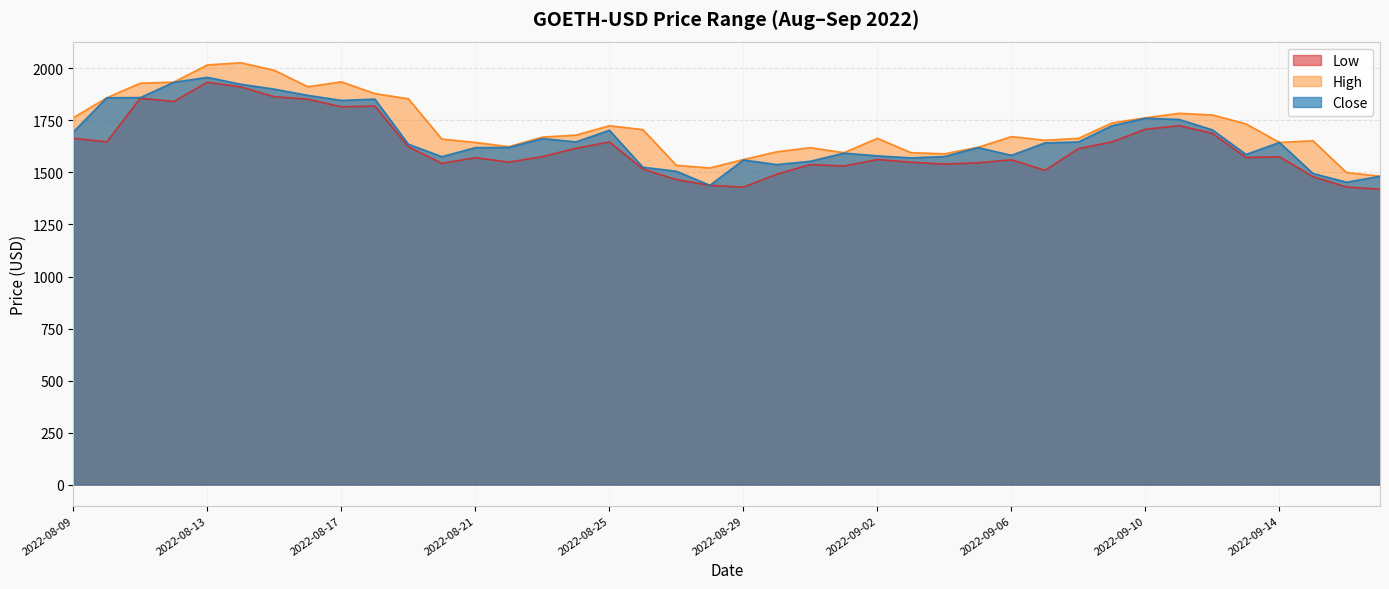

At which category does High reach its first local peak?

2022-08-14